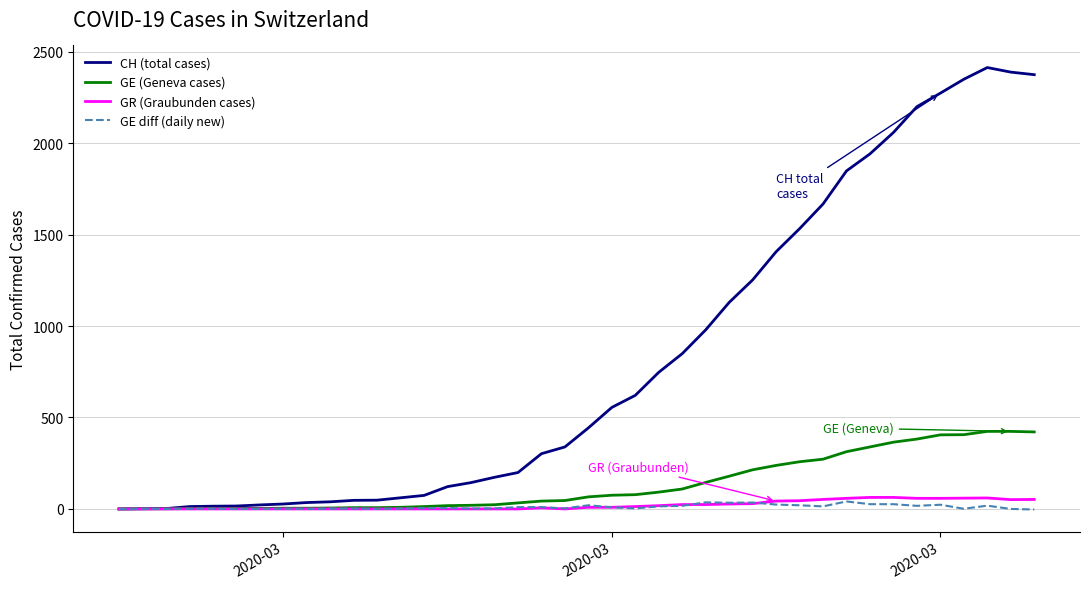

What is the maximum value for CH (total cases)?

2413